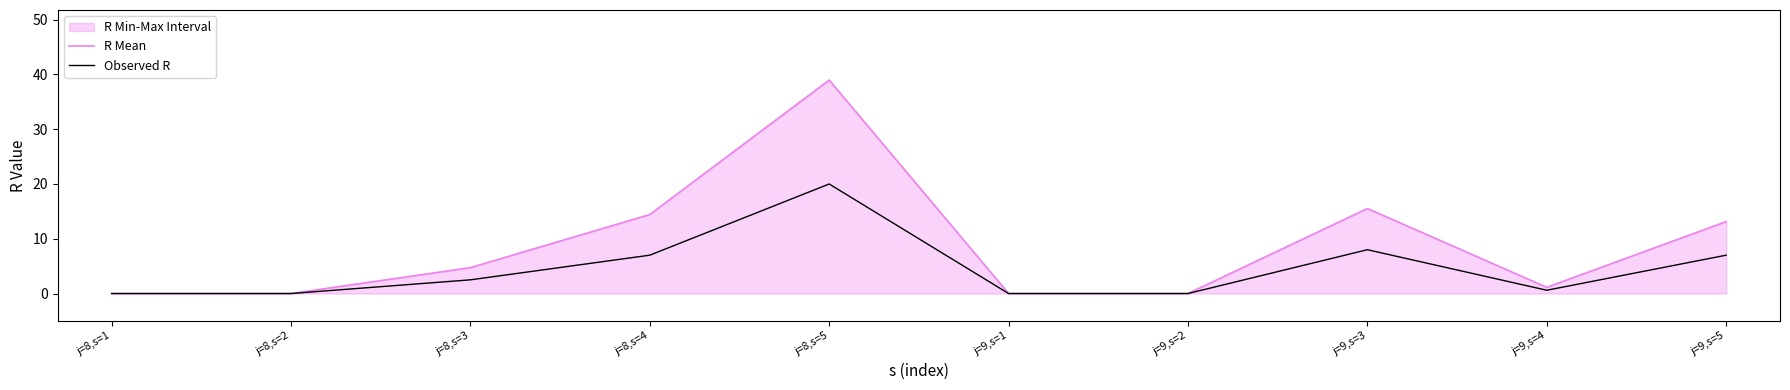

How many values in R Mean are above zero?

6